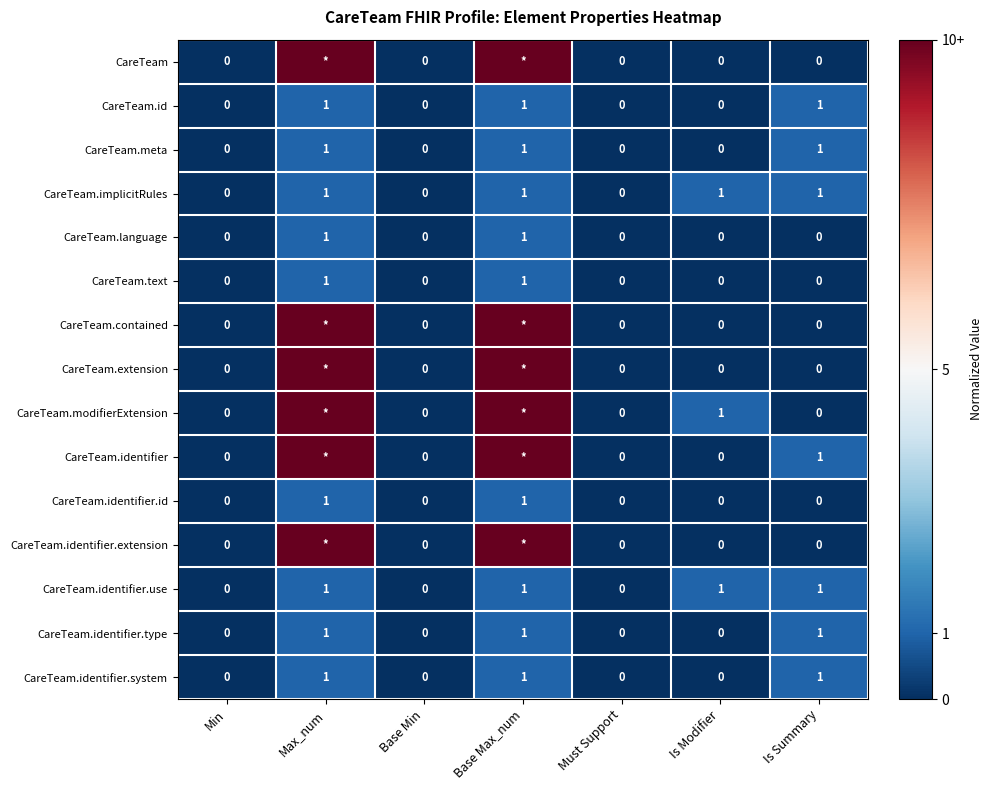

How many CareTeam.implicitRules values are between 0 and 1?

7